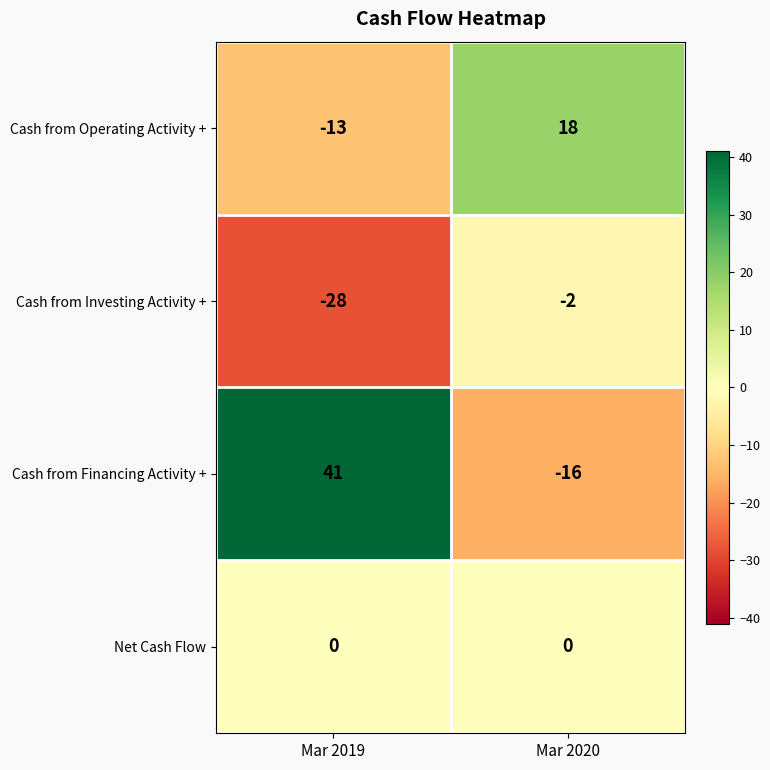

What is the spread (max minus min) of values at Mar 2020?

34